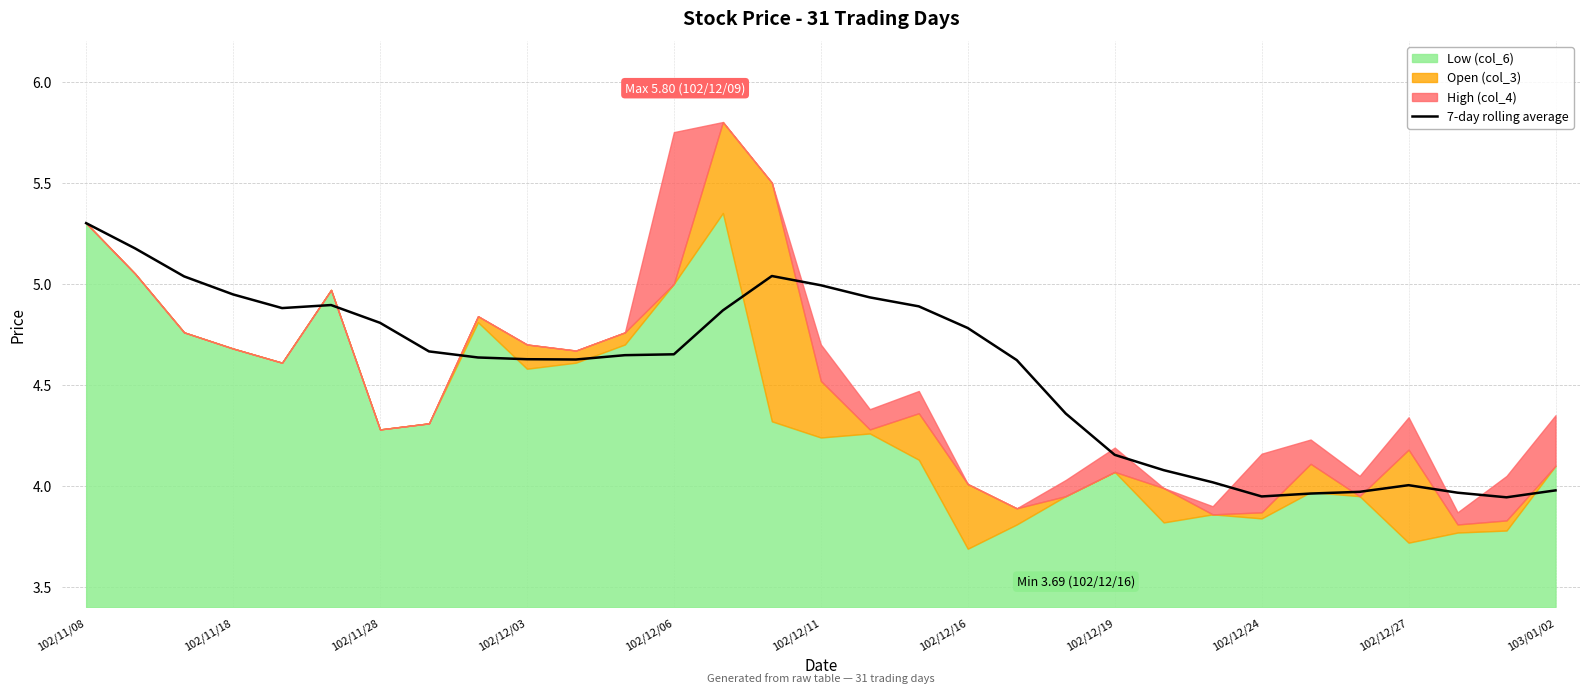

Reading left to right, transcribe all the data shown in this chart.

5.3	5.2	5.0	4.9	4.9	4.9	4.8	4.7	4.6	4.6	4.6	4.6	4.7	4.9	5.0	5.0	4.9	4.9	4.8	4.6	4.4	4.2	4.1	4.0	3.9	4.0	4.0	4.0	4.0	3.9	4.0